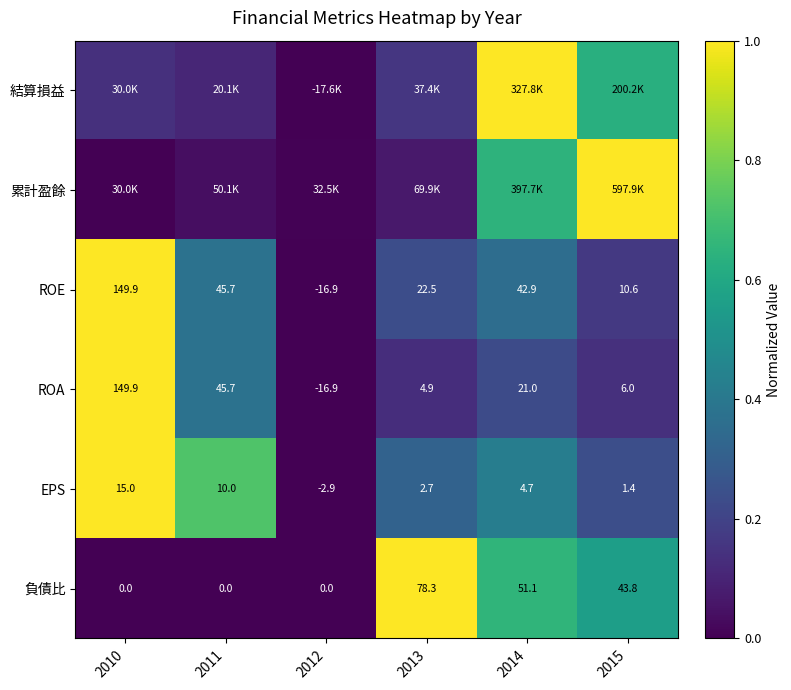

What is the greatest value displayed?

1.0